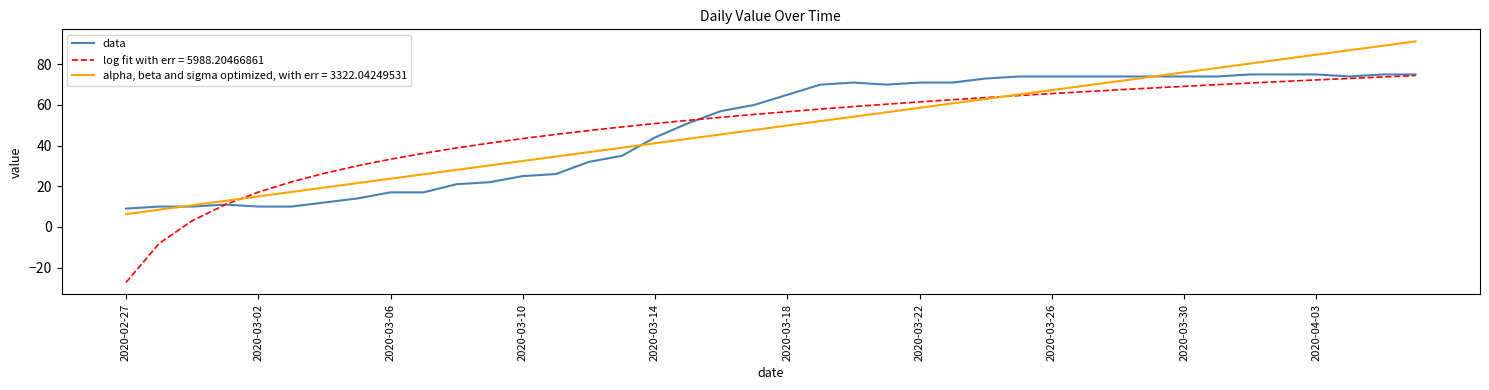

What is the greatest value displayed?

91.3